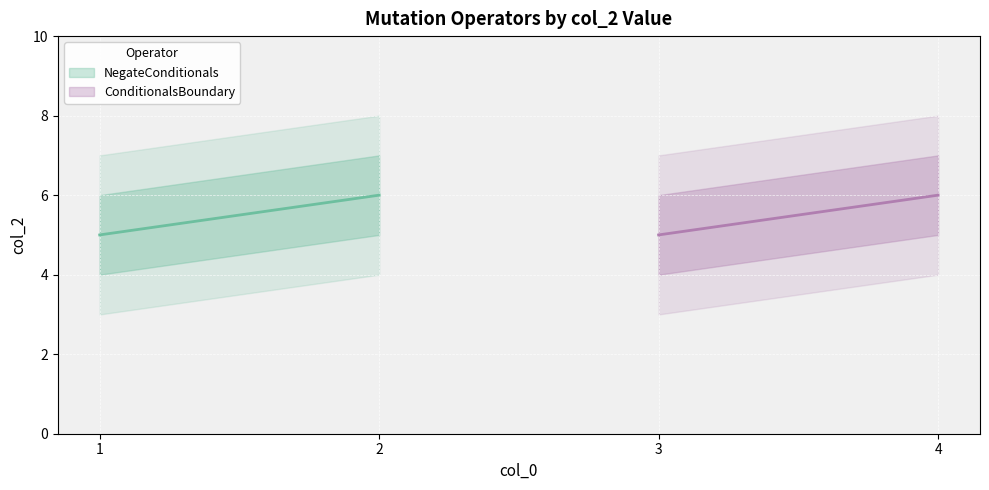

What is the average value of the NegateConditionals series?

6